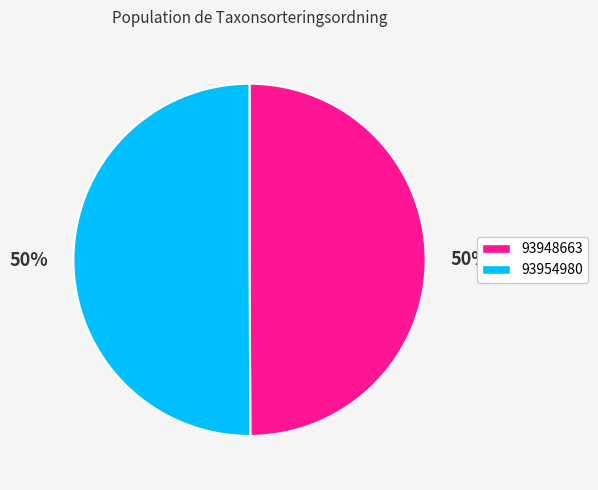

True or false: 93948663 accounts for 59% of the total.

False